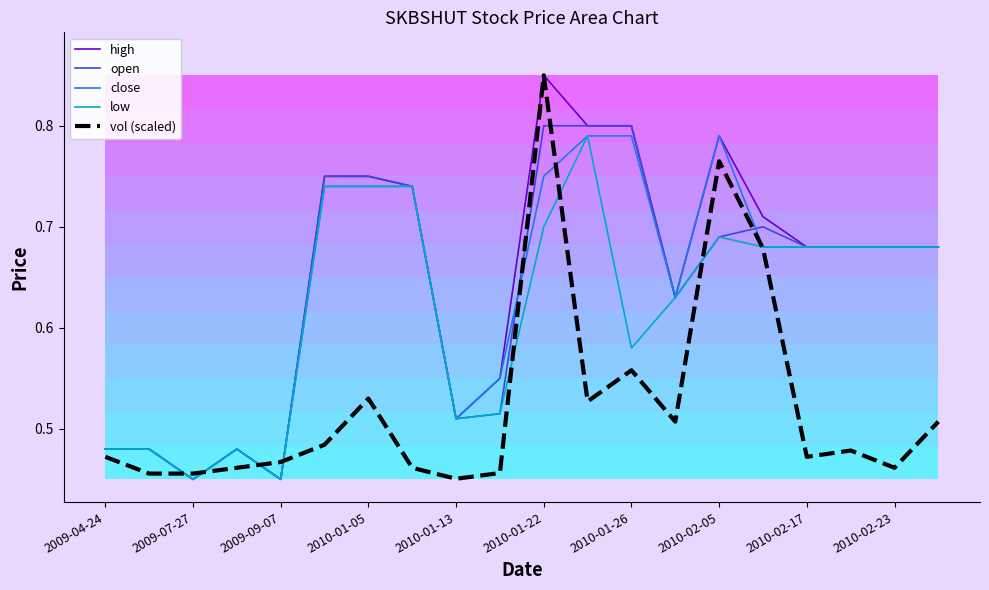

The open series shows 0.2 at 2010-02-17. True or false?

False